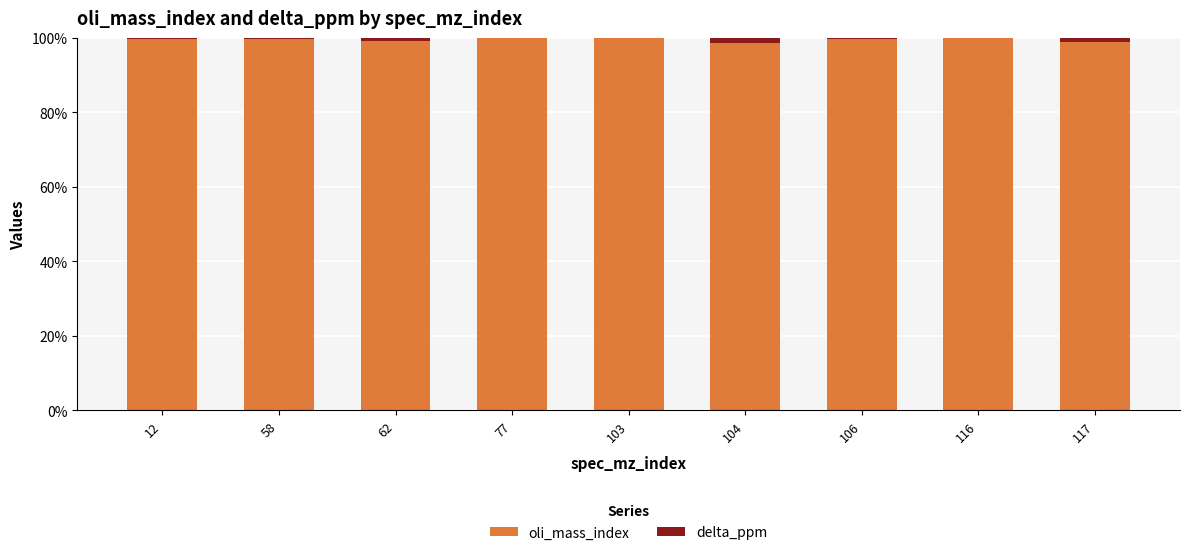

The oli_mass_index series shows 144.4 at 62. True or false?

False